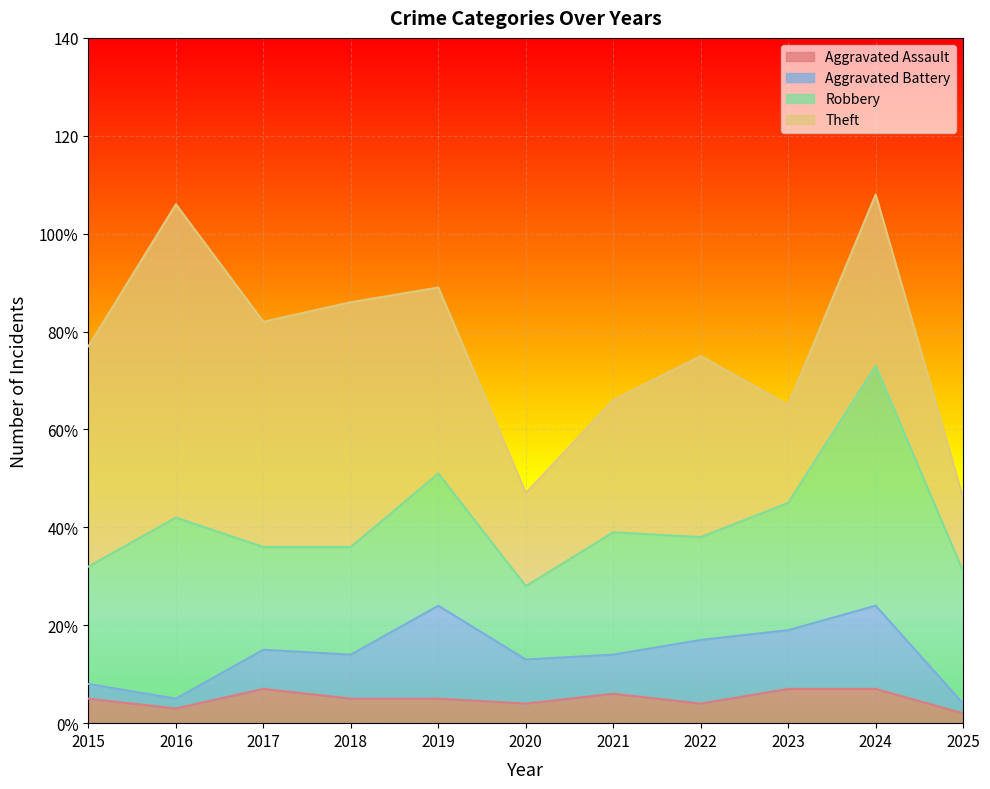

What is the lowest value of the Aggravated Battery series?

2